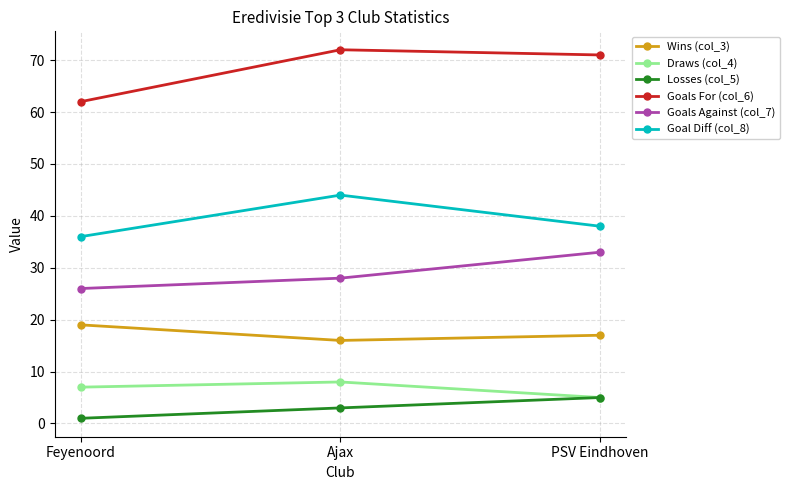

What position from the left is Feyenoord?

1